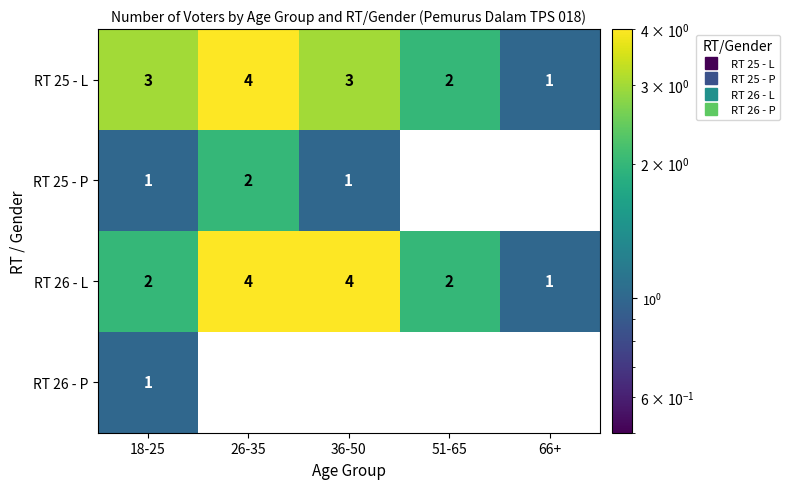

True or false: RT 26 - L has a value of 2 at 18-25.

True